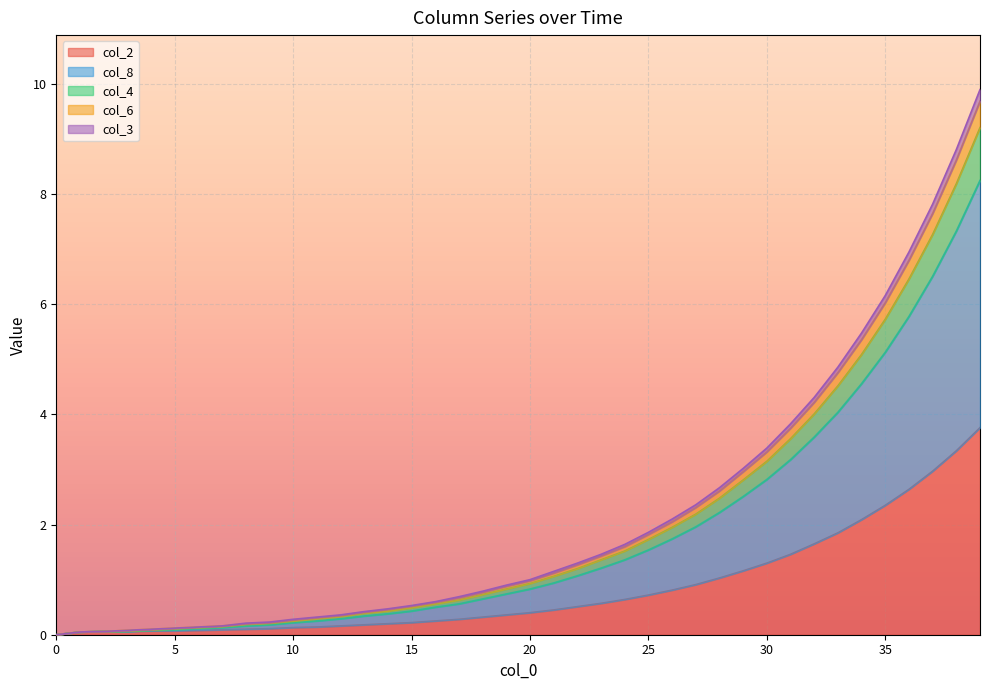

What is the highest value of the col_2 series?

3.8